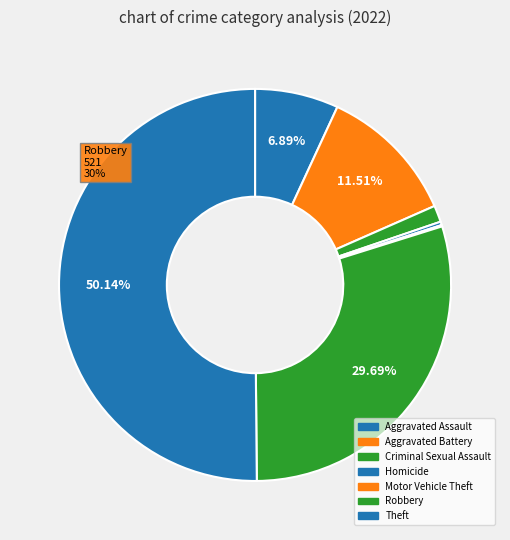

True or false: Criminal Sexual Assault accounts for 11% of the total.

False